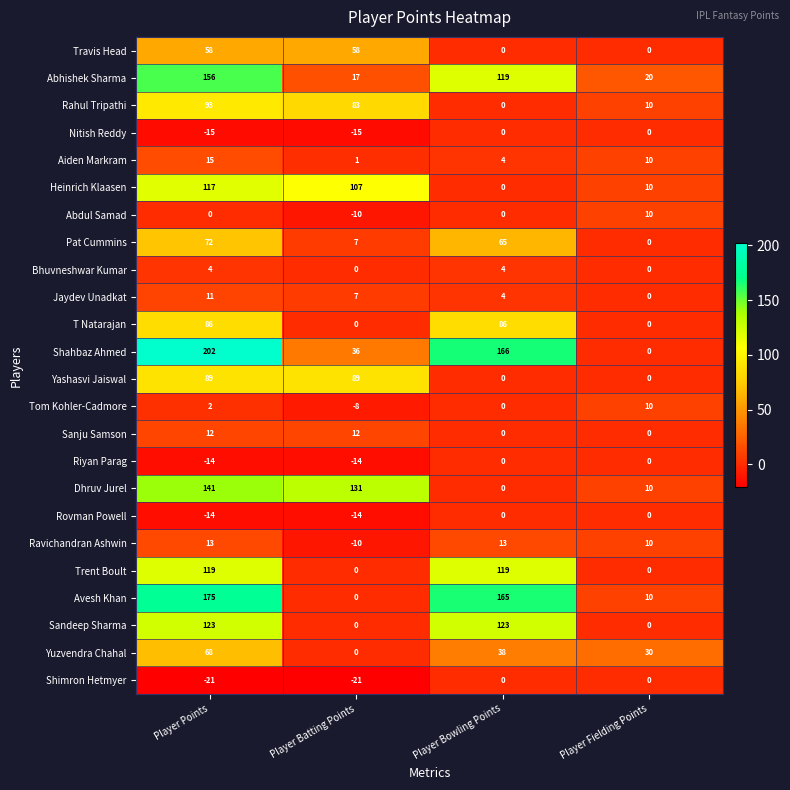

The Yuzvendra Chahal series shows 108 at Player Points. True or false?

False